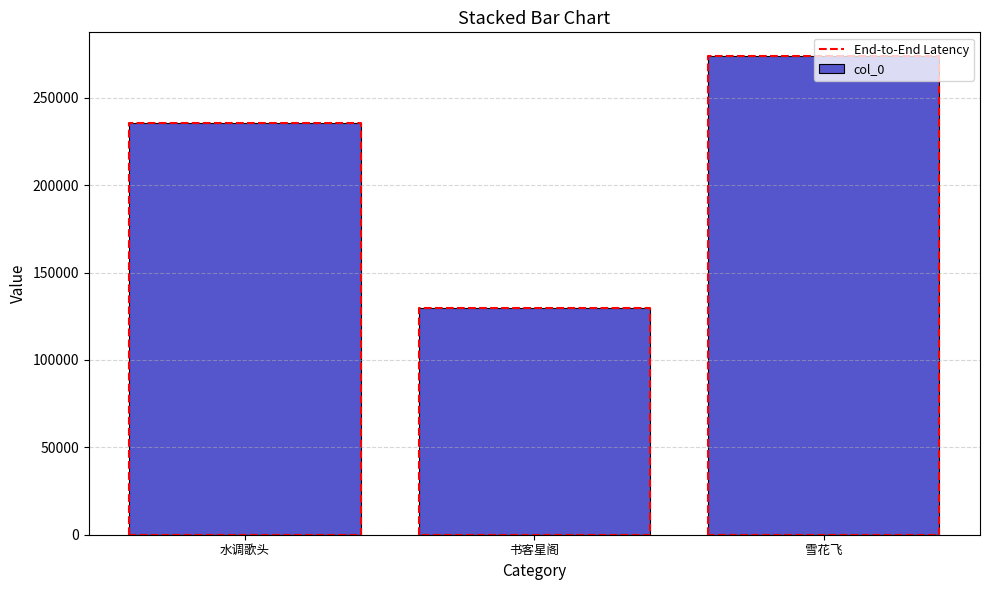

At which label is col_0 closest to 201847?

水调歌头